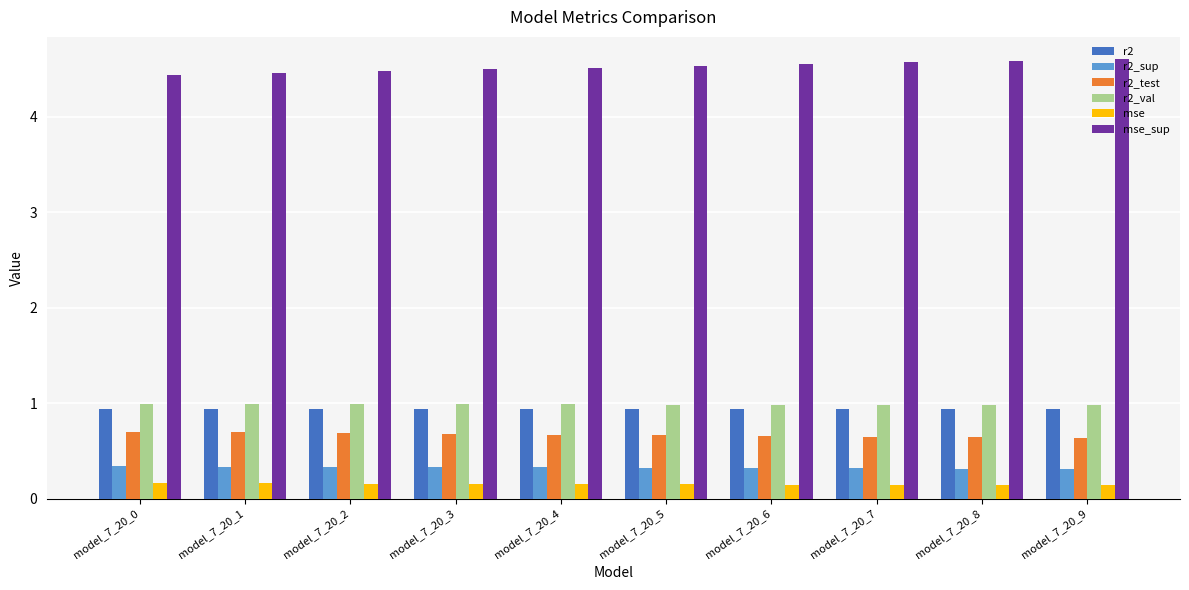

Count the number of data series in this chart.

6